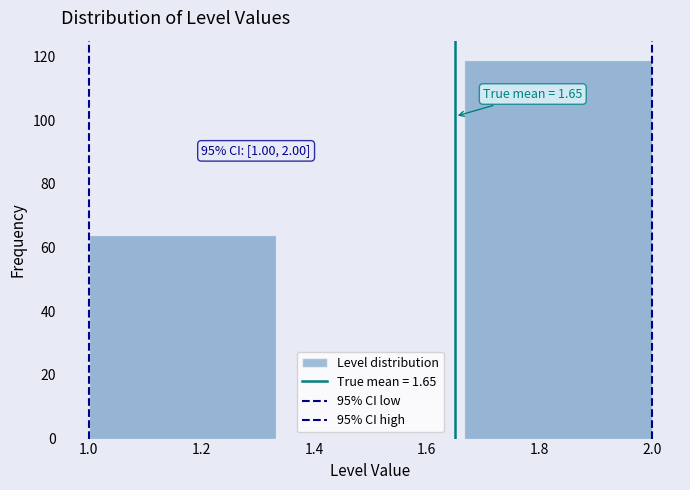

Over which range of the x-axis is the bar tallest?

1.66 to 2.00